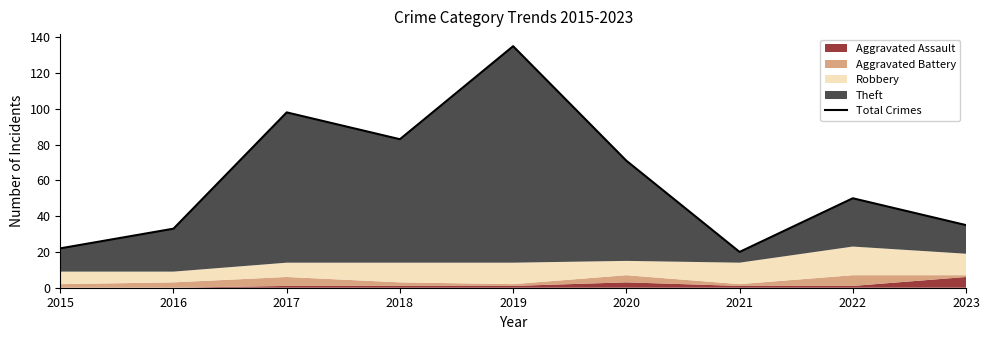

Read the value at 2022, to the nearest 10.

50